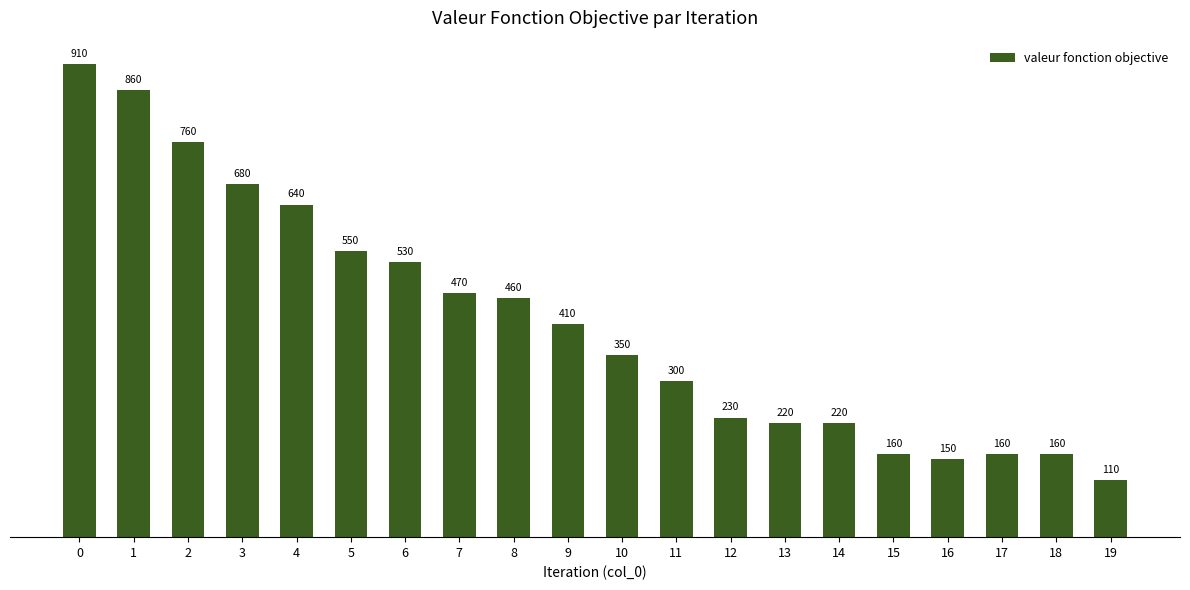

The value at 17 is 102. True or false?

False